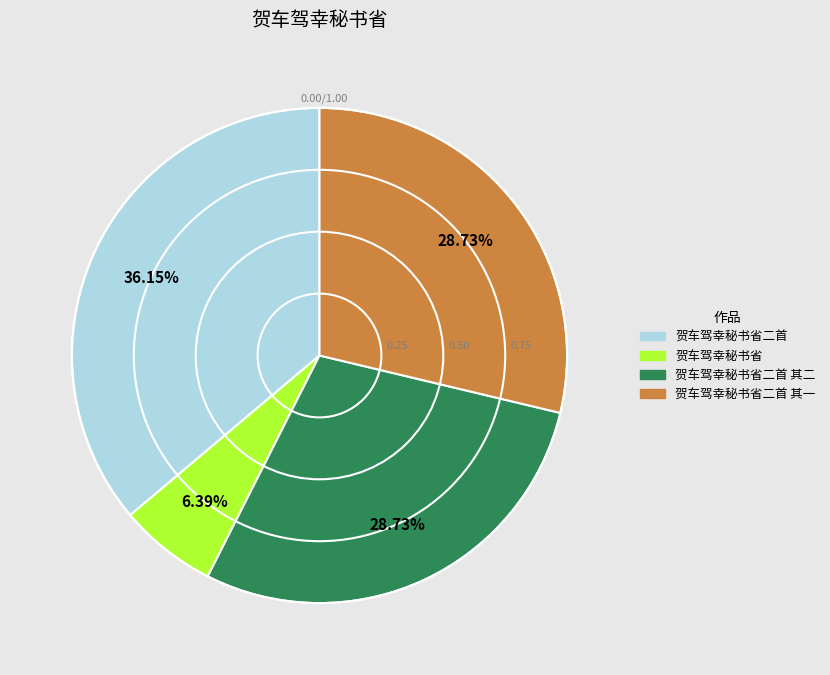

What percentage is NOT represented by 贺车驾幸秘书省?

93.6%